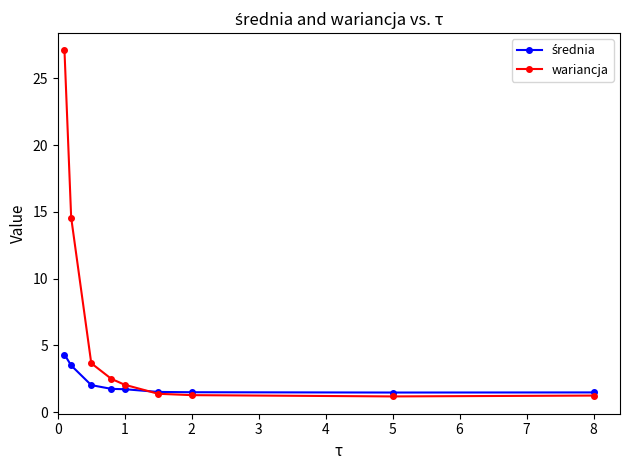

What is the greatest value displayed?

27.1